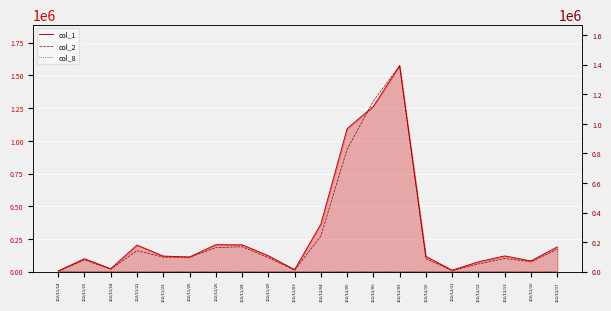

How many lines are shown in the chart?

3